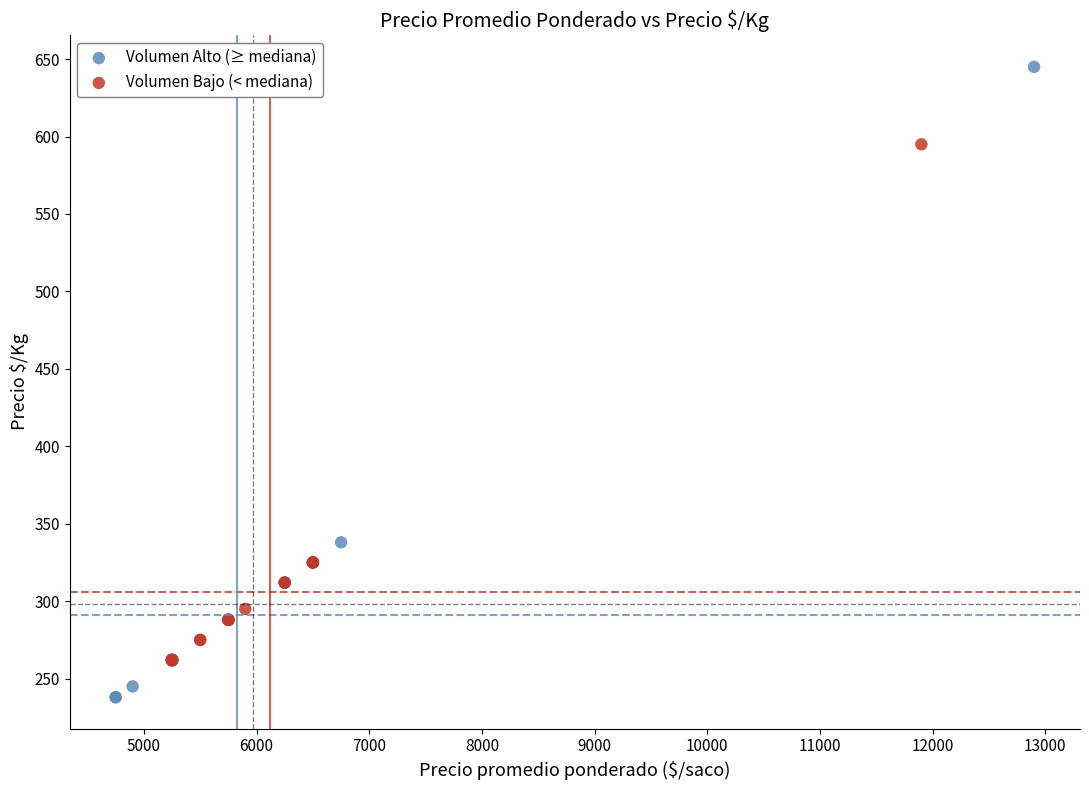

Which series reaches the maximum Y coordinate?

Volumen Alto (≥ mediana)